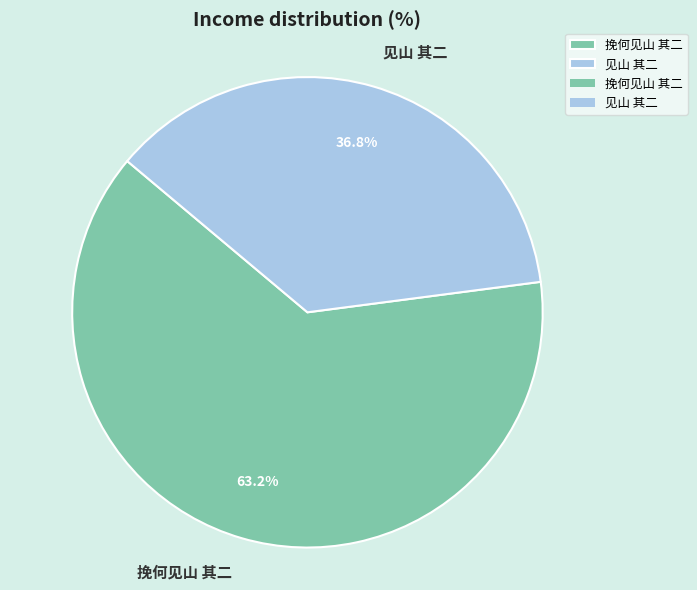

Rank the categories by value from highest to lowest.

挽何见山 其二, 见山 其二